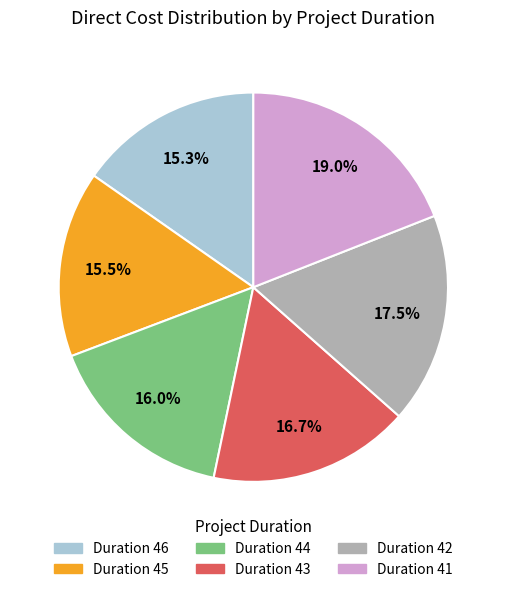

Is there any slice that represents more than half of the pie?

No